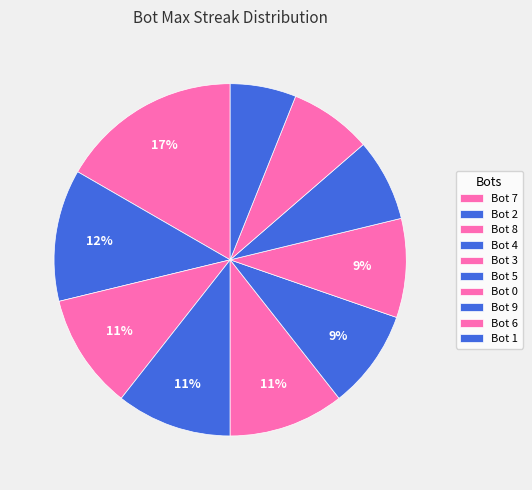

Rank the categories by value from highest to lowest.

Bot 7, Bot 2, Bot 8, Bot 4, Bot 3, Bot 5, Bot 0, Bot 9, Bot 6, Bot 1